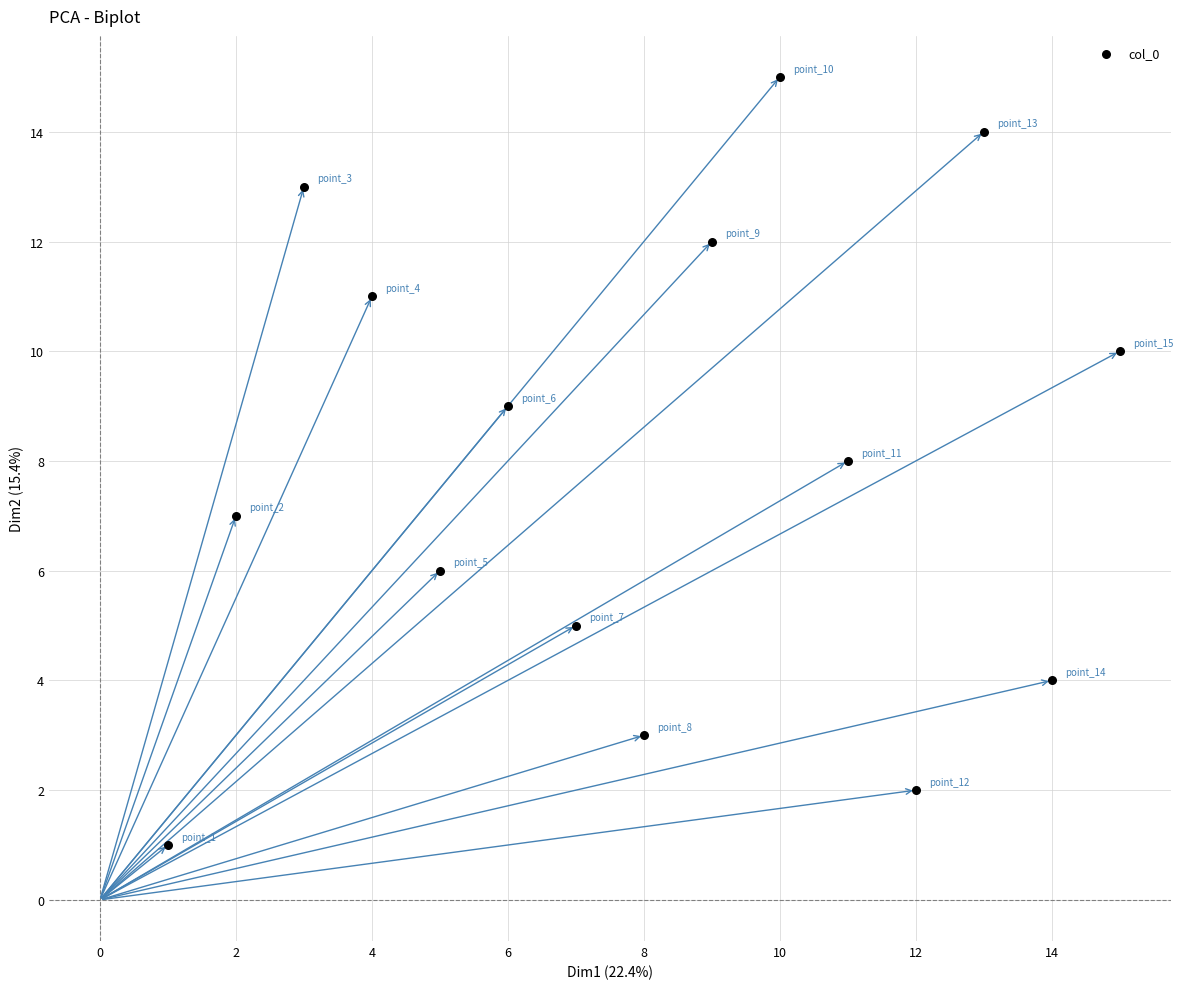

What is the range of Y values (max minus min)?

14